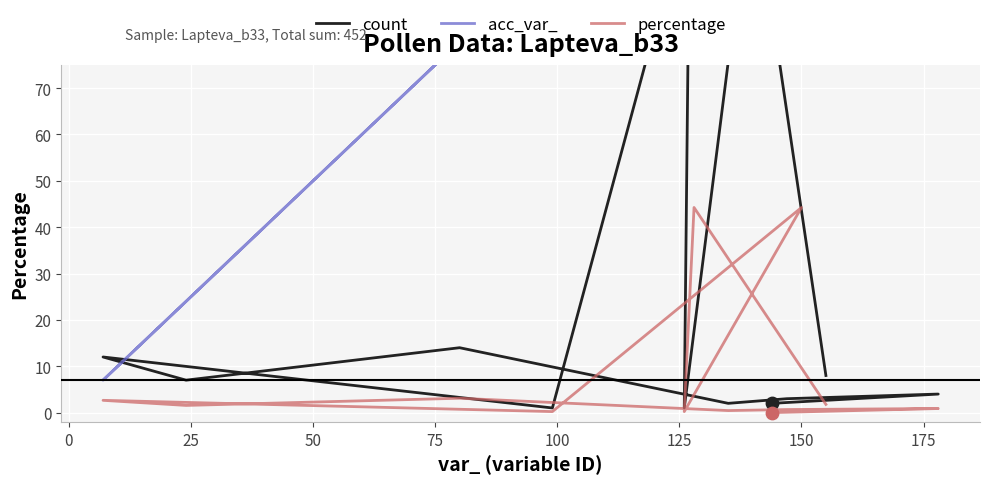

Which series contains the highest Y value?

count